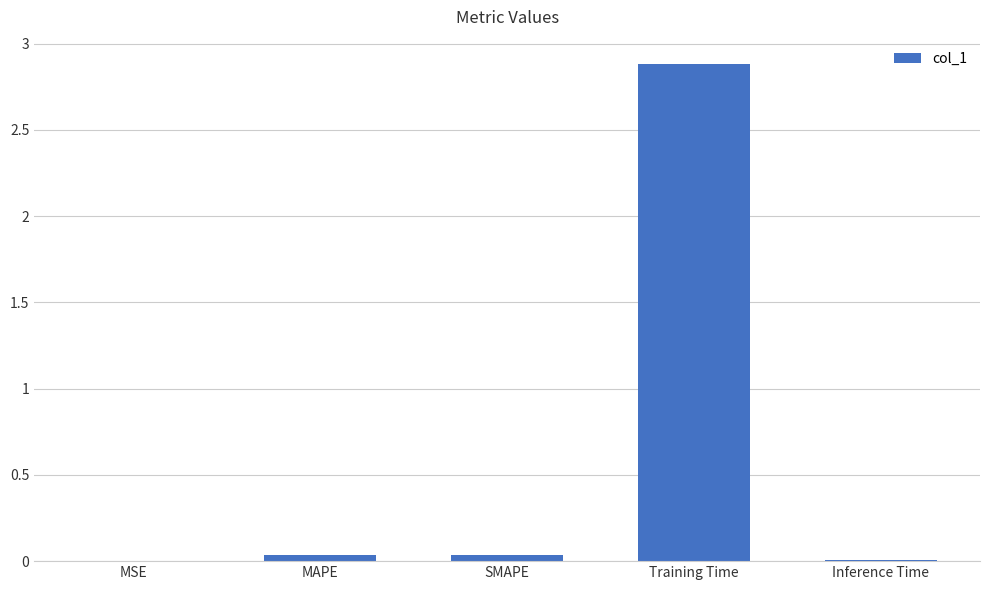

Does the chart contain stacked bars?

No